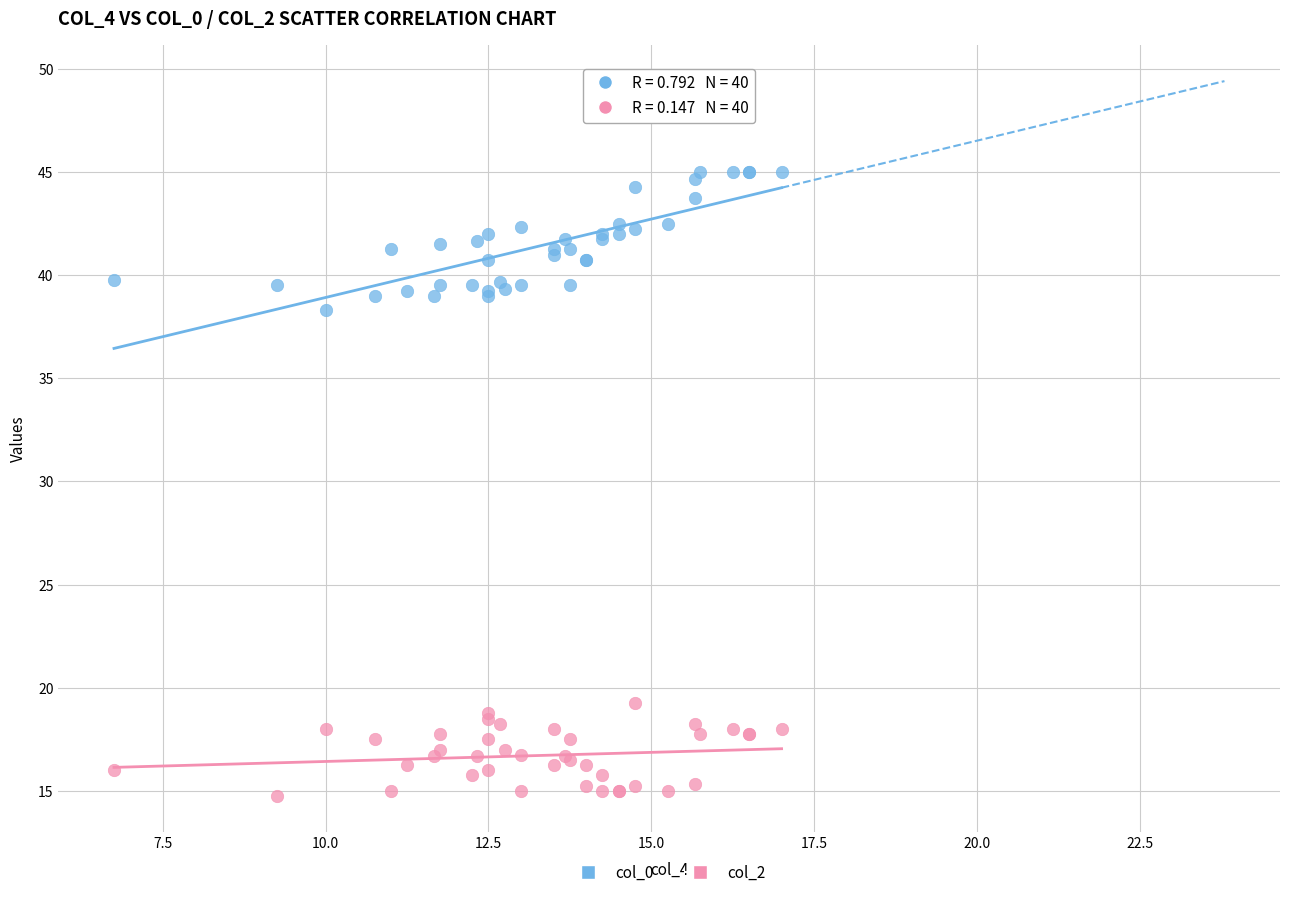

Across all series, what Y value is closest to 29?

38.3